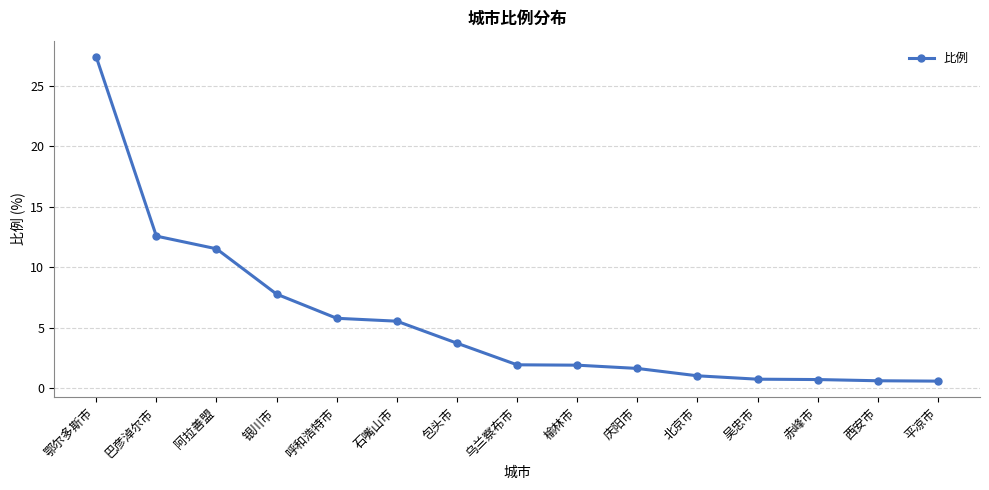

What is the difference between the maximum and minimum values?

26.8